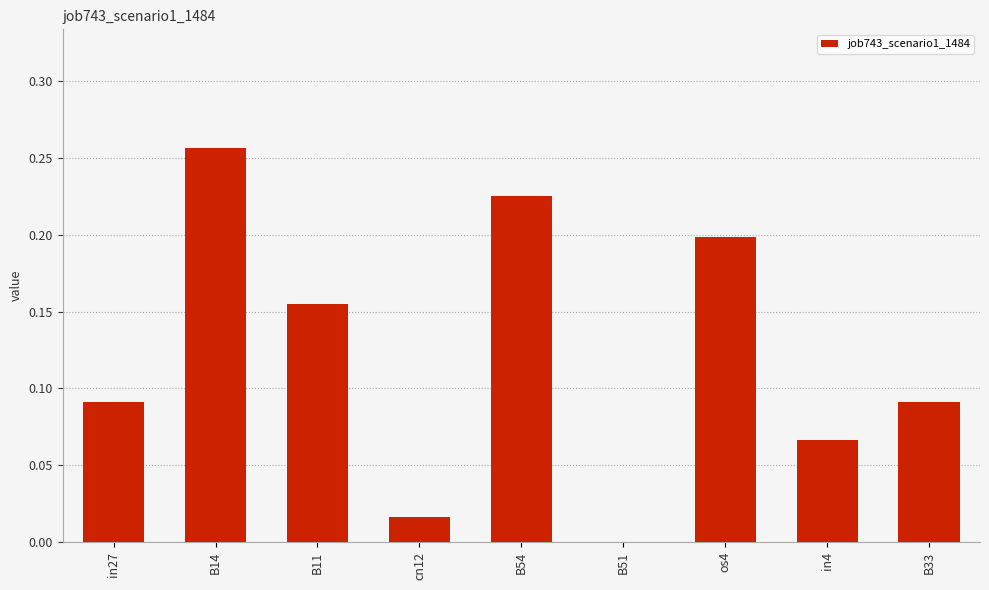

Between B14 and in4, which is larger?

B14